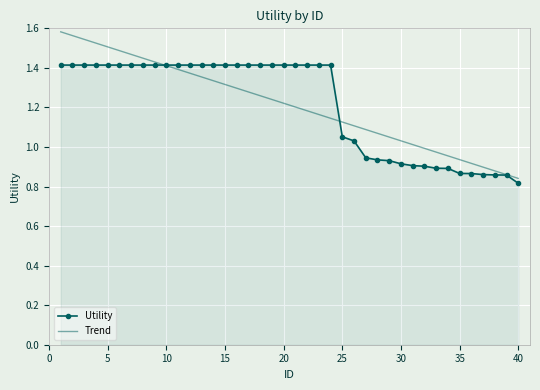

Which series has the widest spread of values?

Trend